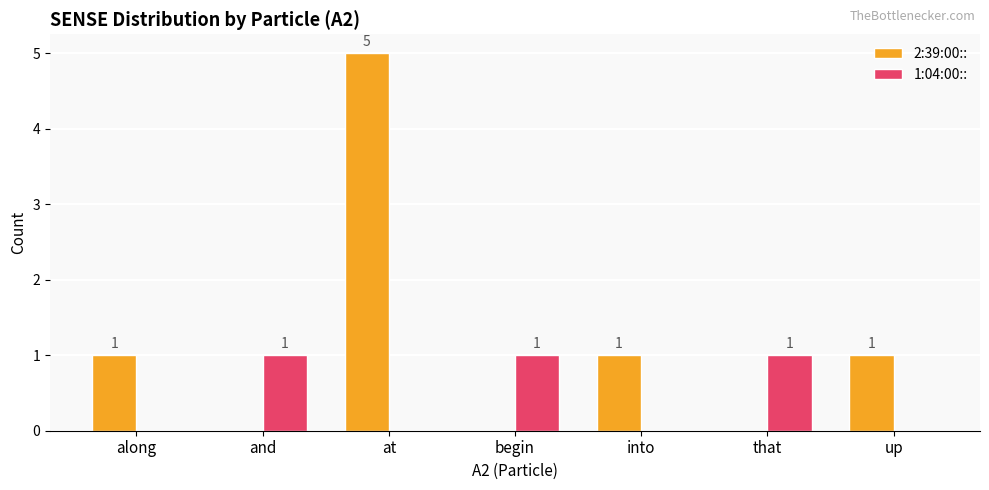

Which series has the widest spread of values?

2:39:00::